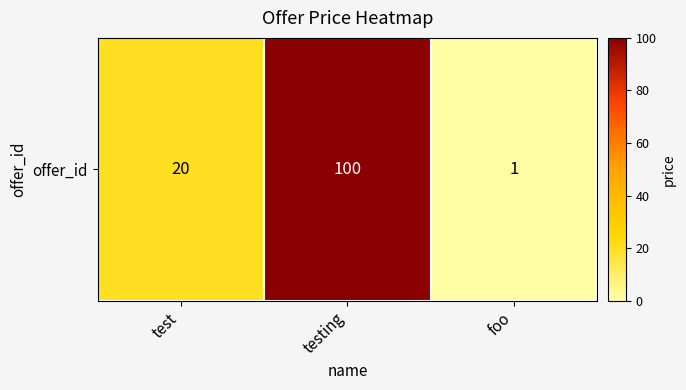

Count the number of categories in the chart.

3